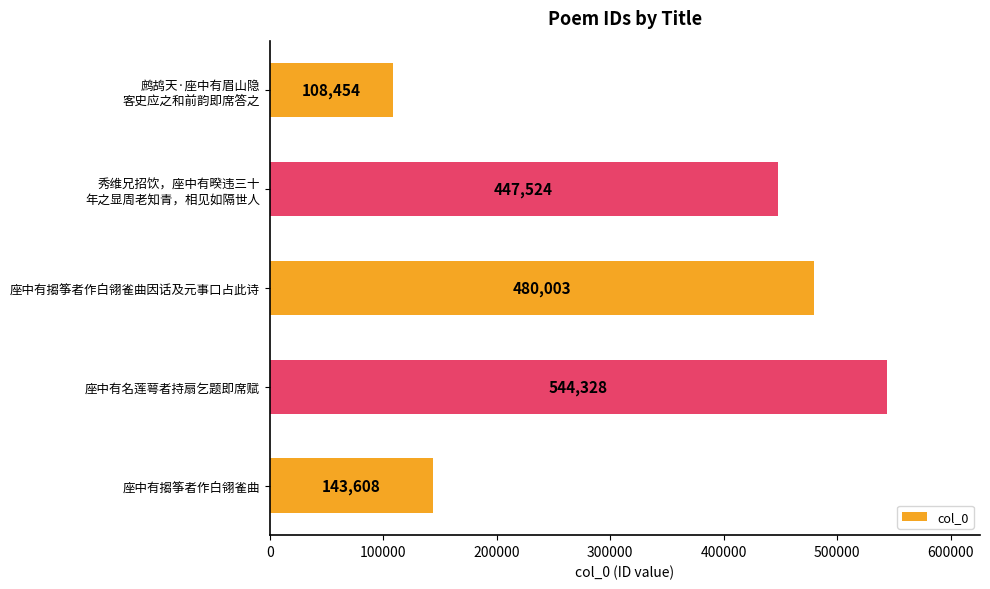

The chart shows a value of 143608 at 座中有搊筝者作白翎雀曲. True or false?

True